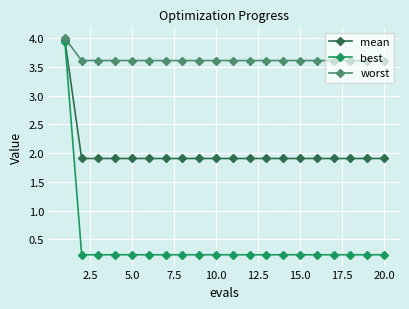

What is the maximum value shown in the chart?

4.0